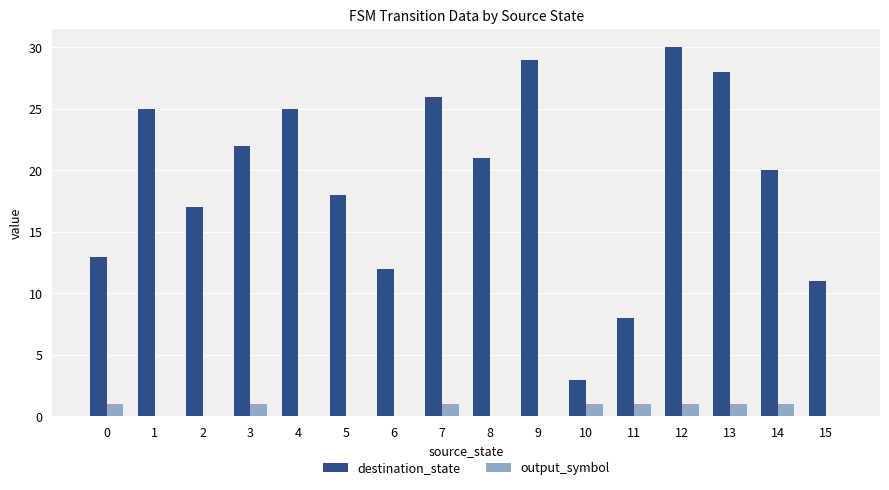

Count the number of categories in the chart.

16